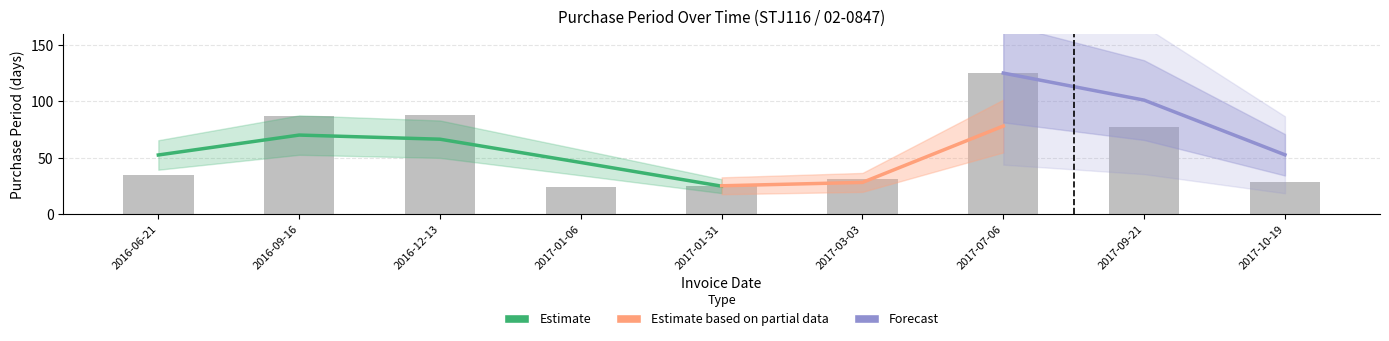

Approximately how many times larger is the value at 2016-06-21 compared to 2017-09-21?

0.5